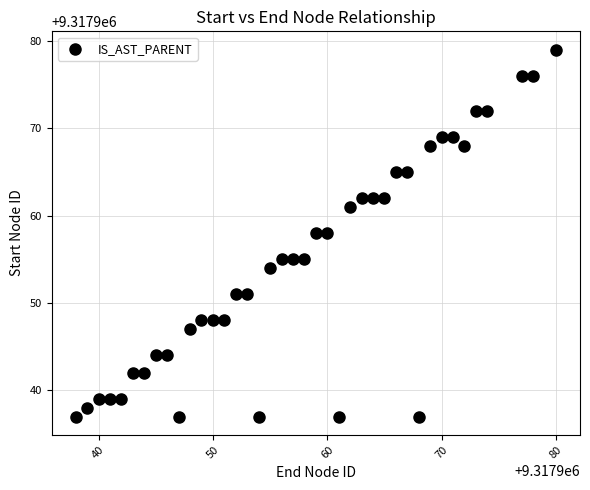

What is the range of Y values (max minus min)?

42